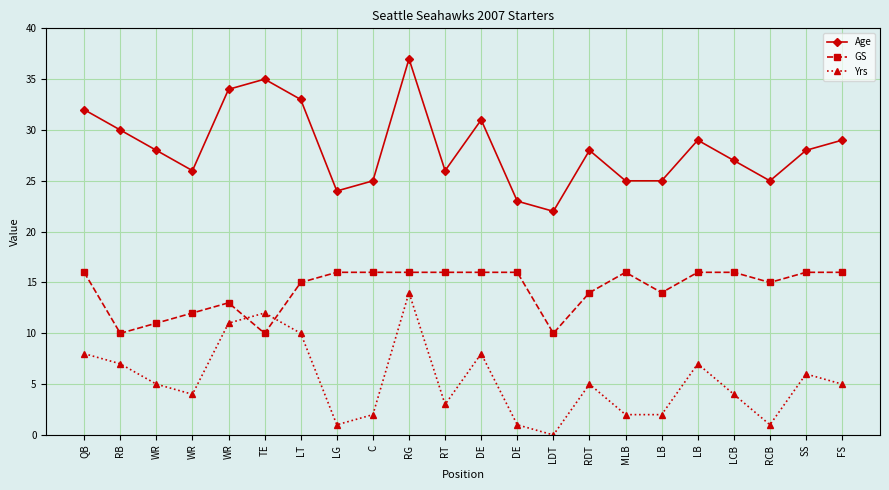

The Yrs series shows 0 at LDT. True or false?

True